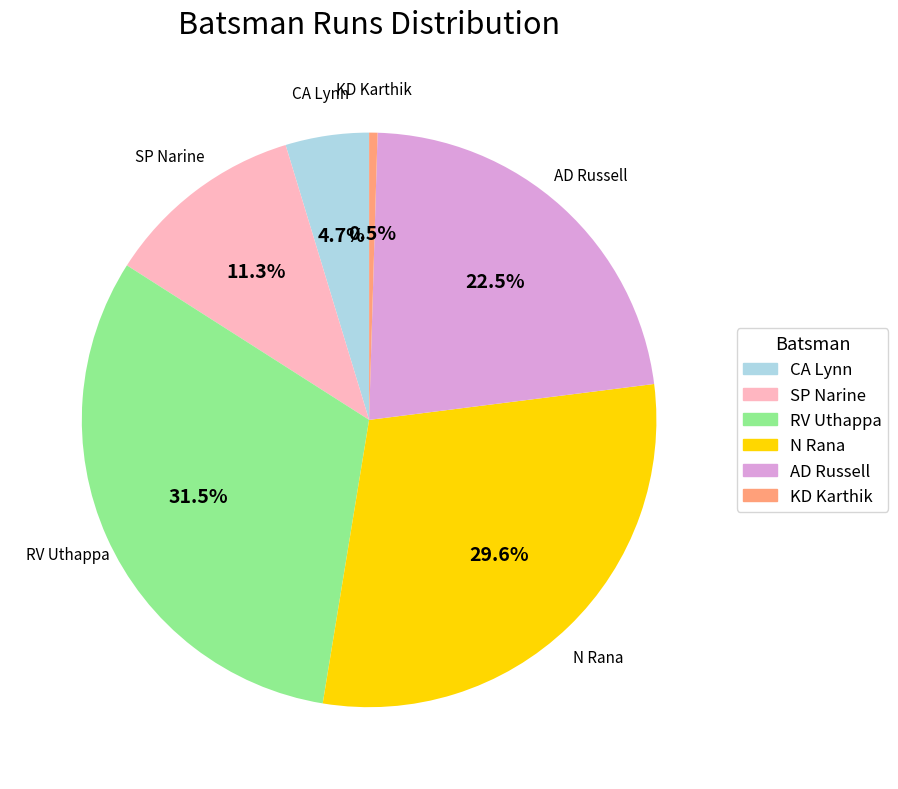

To the nearest percent, what portion does SP Narine represent?

11%